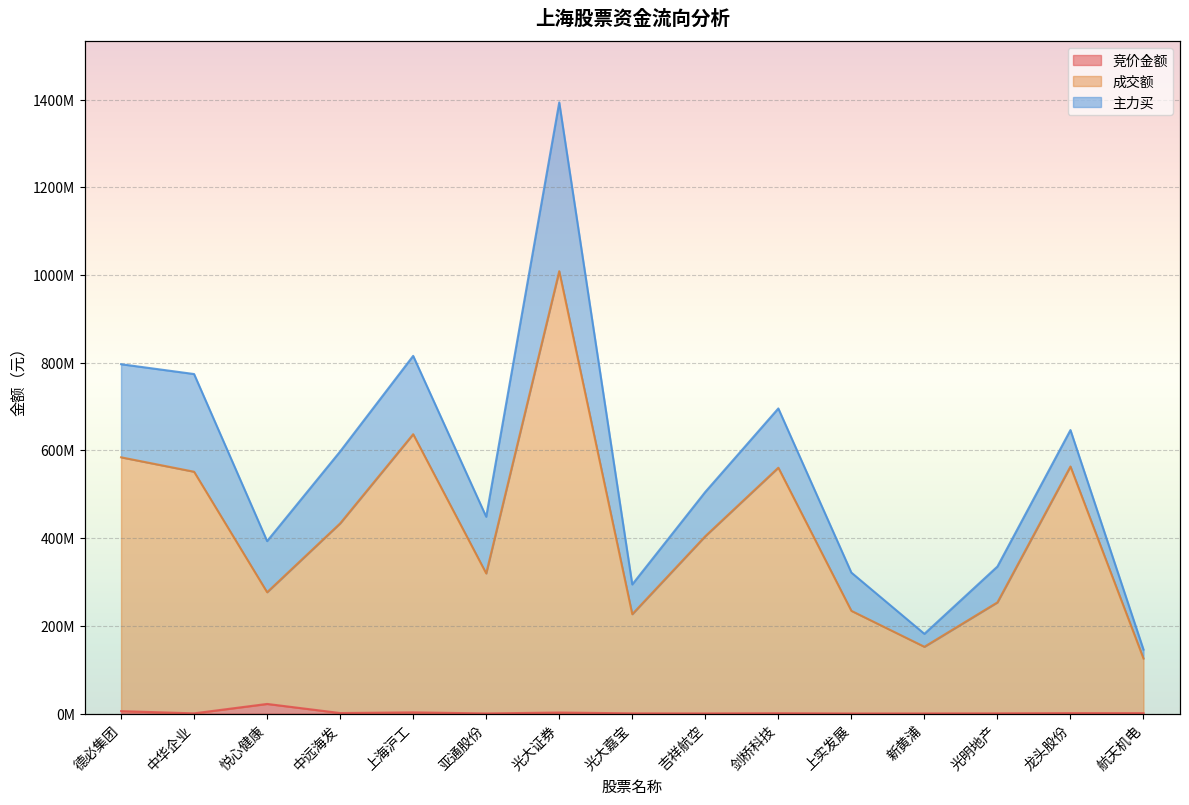

What is the total value across all series at 光大证券?

1011078822